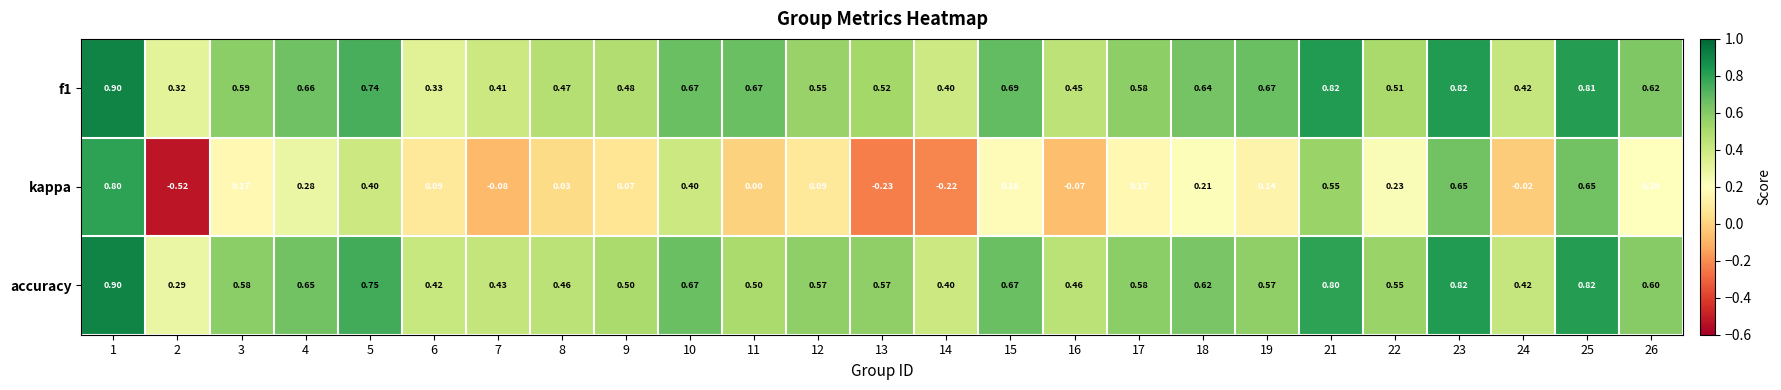

Which series has the largest range (max minus min)?

kappa